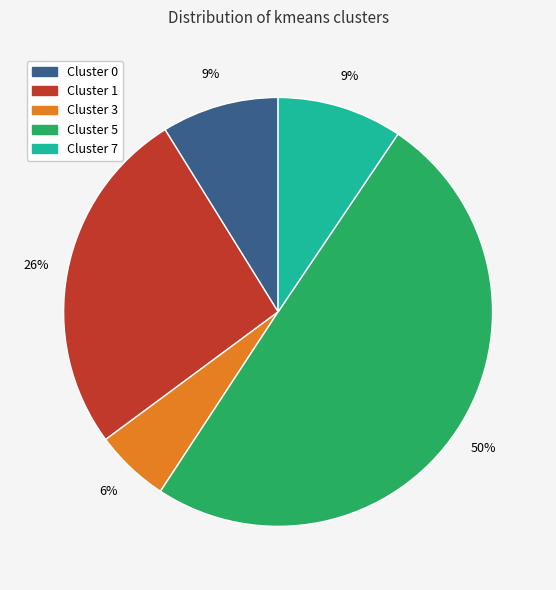

Which has a higher value, Cluster 3 or Cluster 7?

Cluster 7